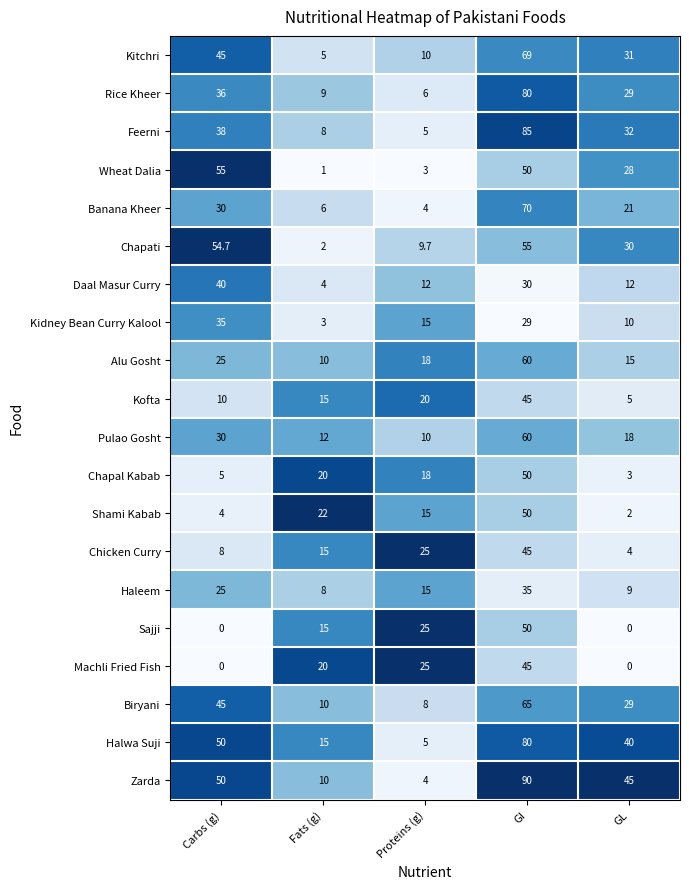

At which category is the sum across all series the highest?

GI